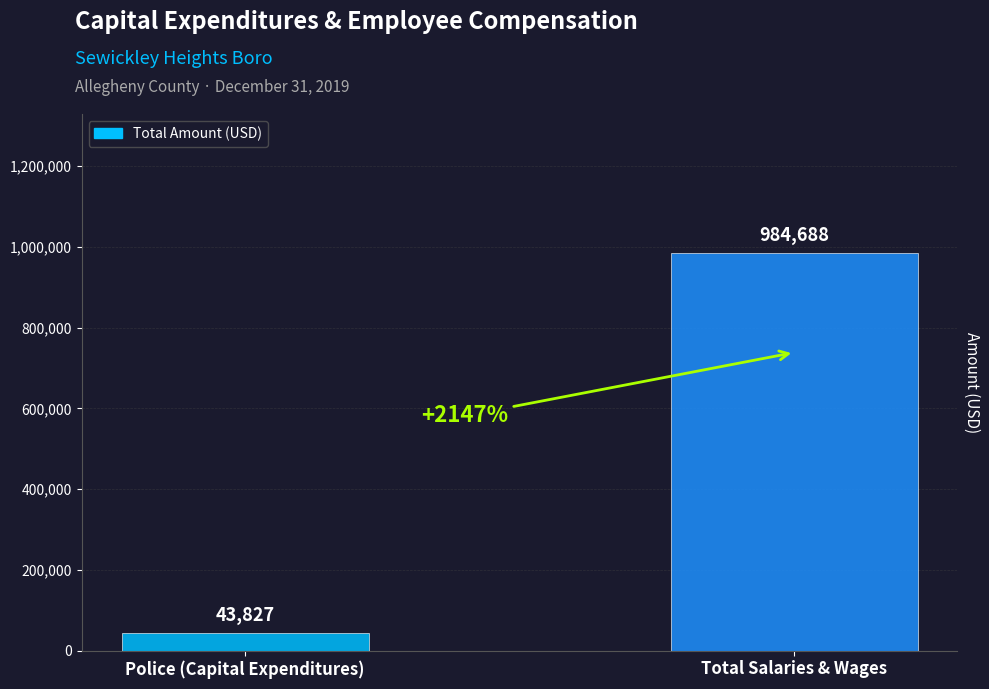

Rank the categories by value from lowest to highest.

Police (Capital Expenditures), Total Salaries & Wages